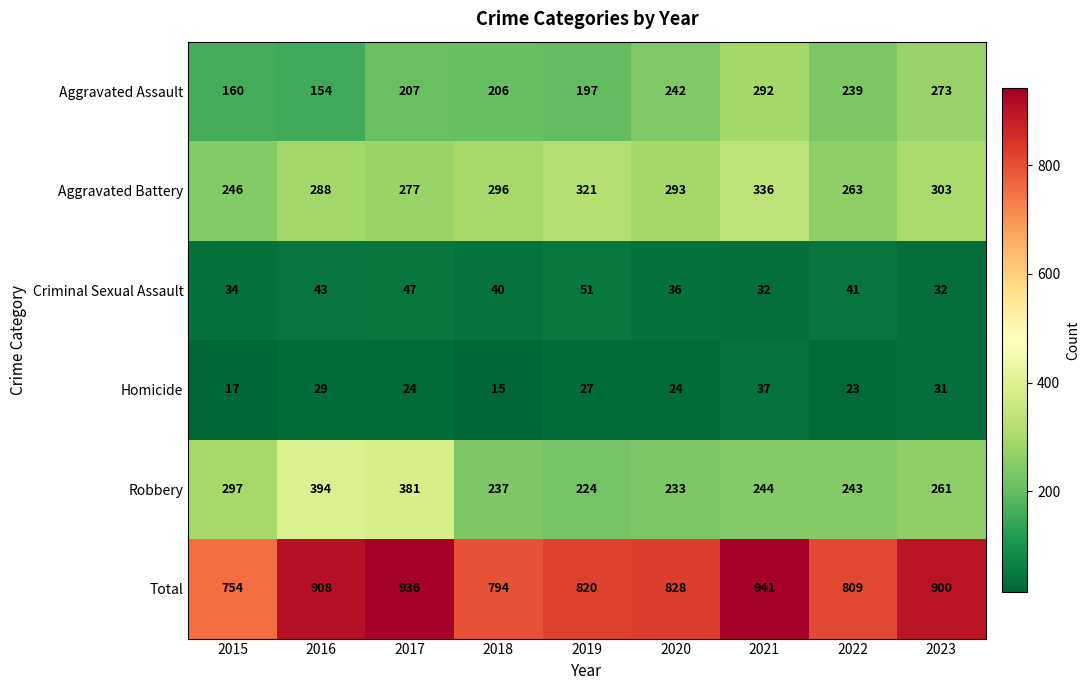

True or false: Robbery has a value of 297 at 2015.

True